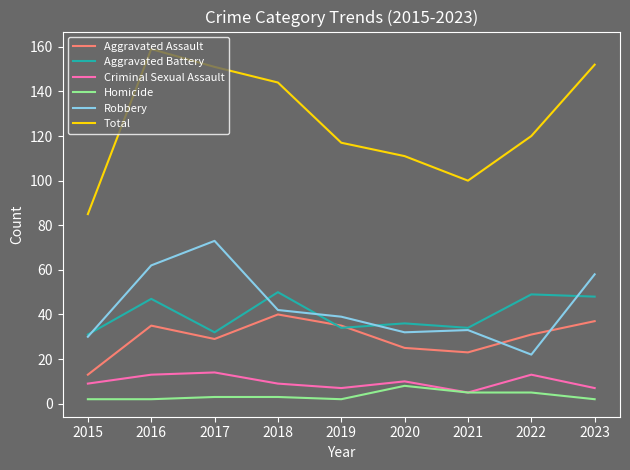

Which series has the largest total across all categories?

Total